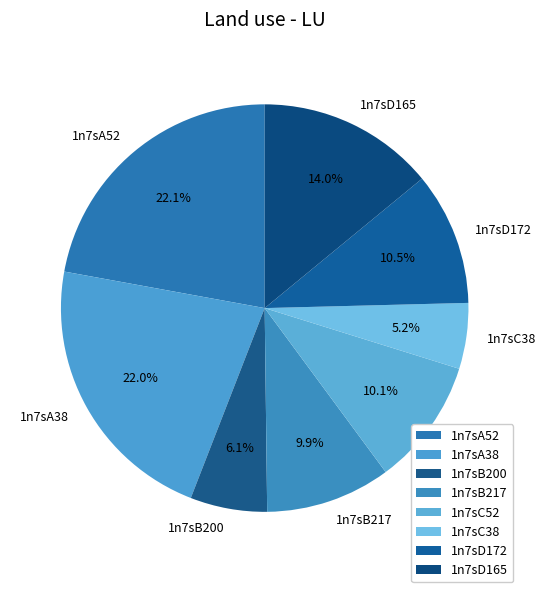

Is the sum of 1n7sC38 and 1n7sC52 greater than half?

No